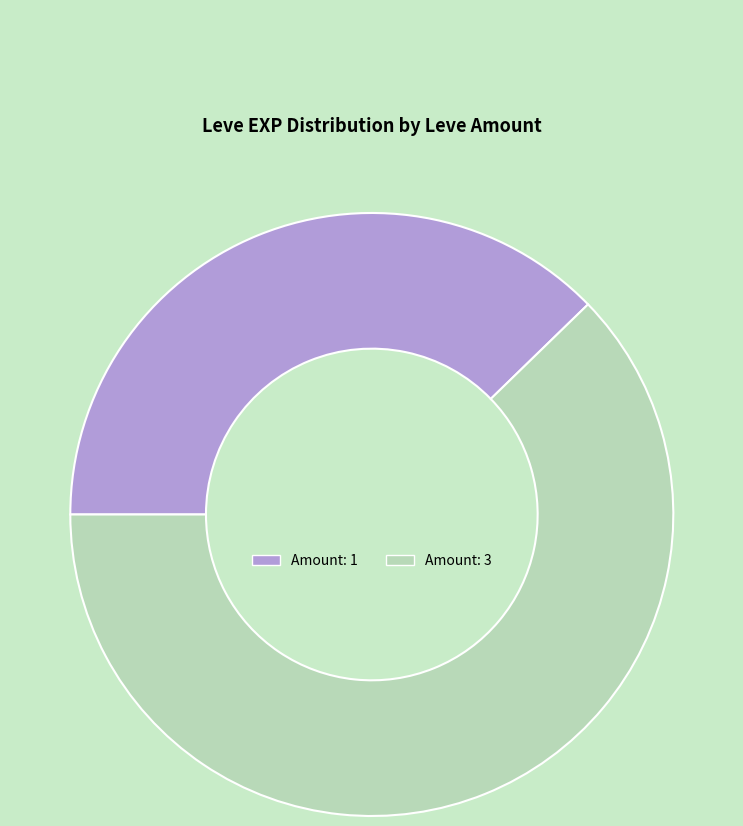

How many segments does this pie chart have?

2